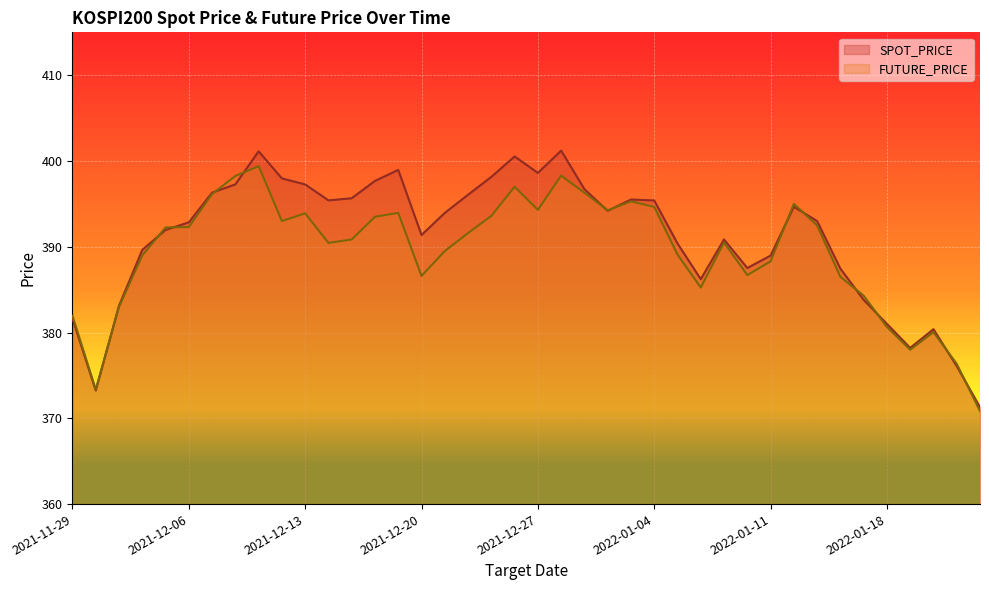

Where is FUTURE_PRICE nearest to the value 385?

2022-01-06